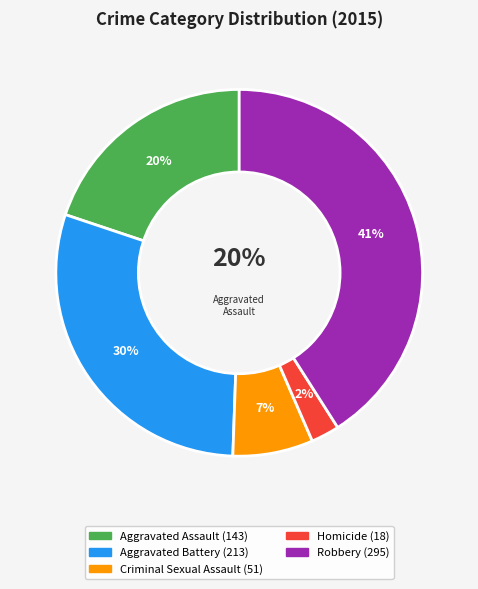

True or false: Aggravated Assault accounts for 20% of the total.

True